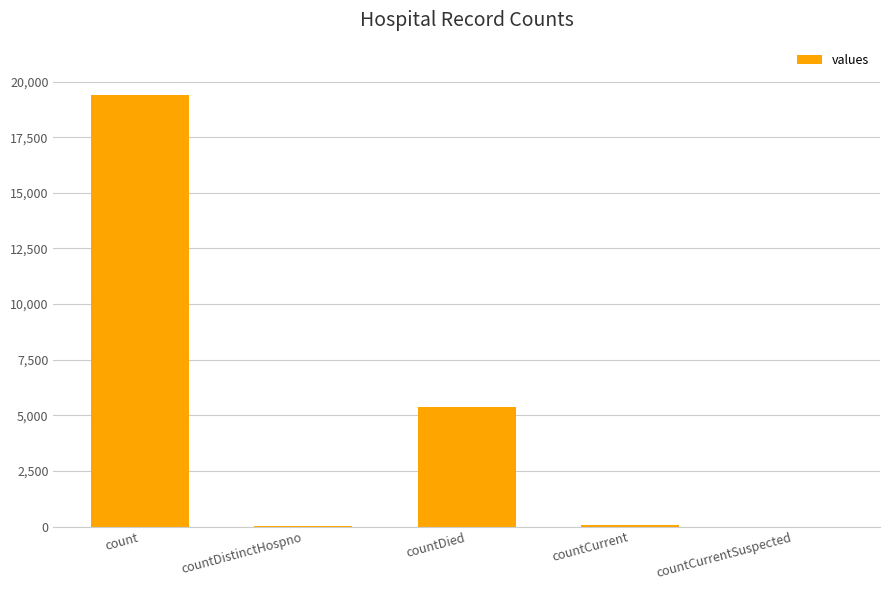

Count the number of categories in the chart.

5